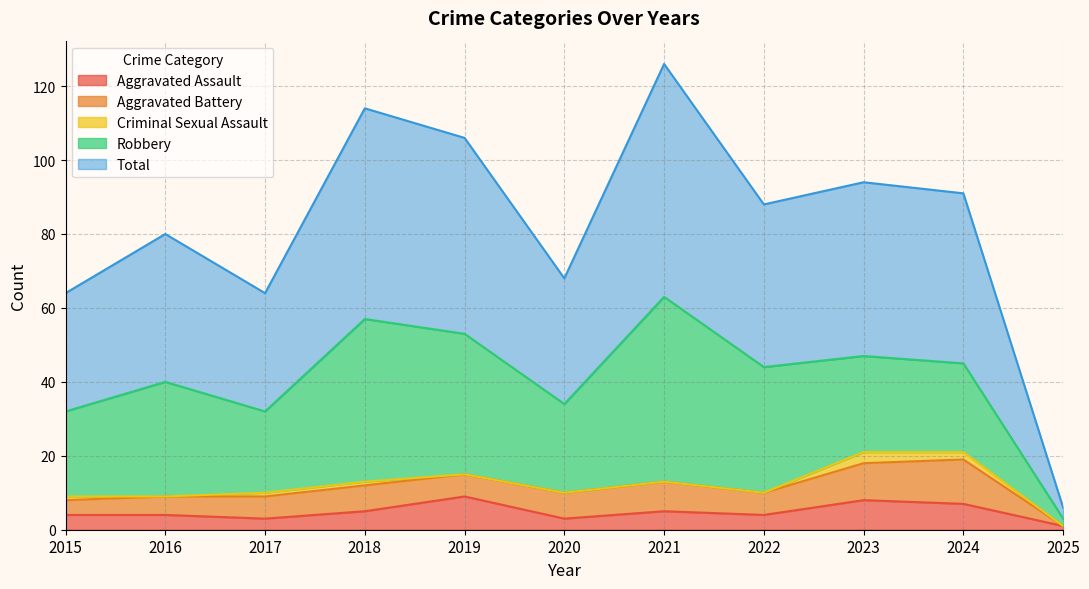

How many interior local valleys does the Total series have?

3